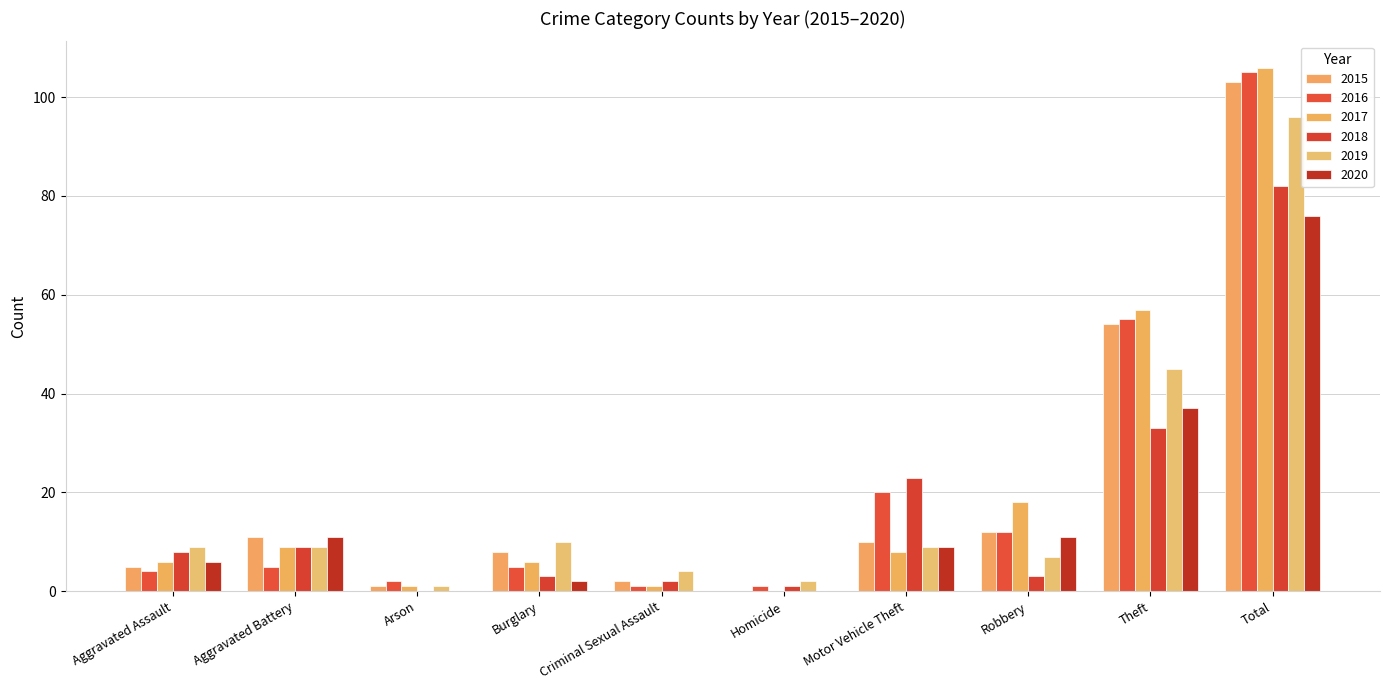

Does the chart contain stacked bars?

No